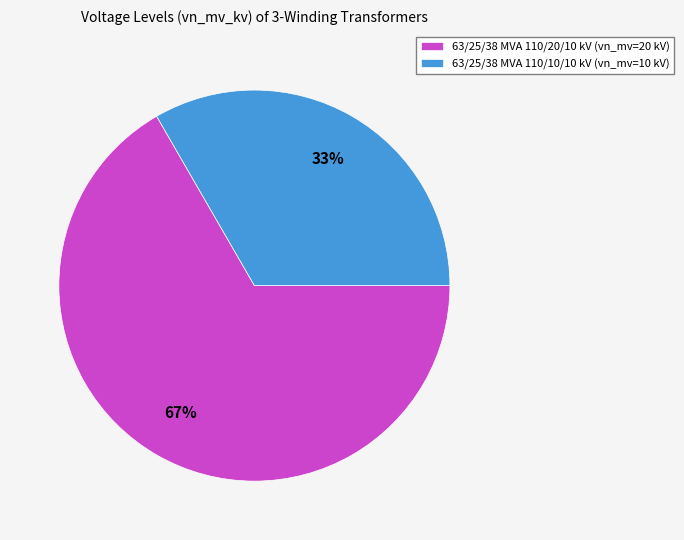

Approximately how many times larger is the value at 63/25/38 MVA 110/10/10 kV (vn_mv=10 kV) compared to 63/25/38 MVA 110/20/10 kV (vn_mv=20 kV)?

0.5